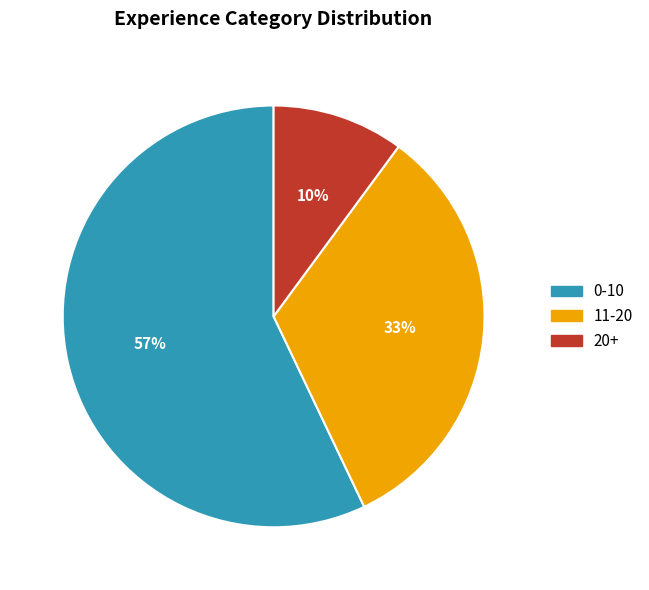

Between 11-20 and 0-10, which is larger?

0-10